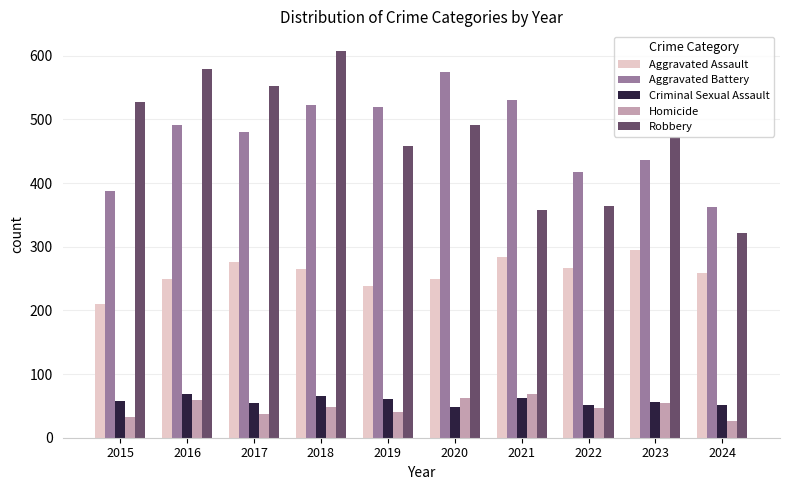

What is the total value across all series at 2018?

1510